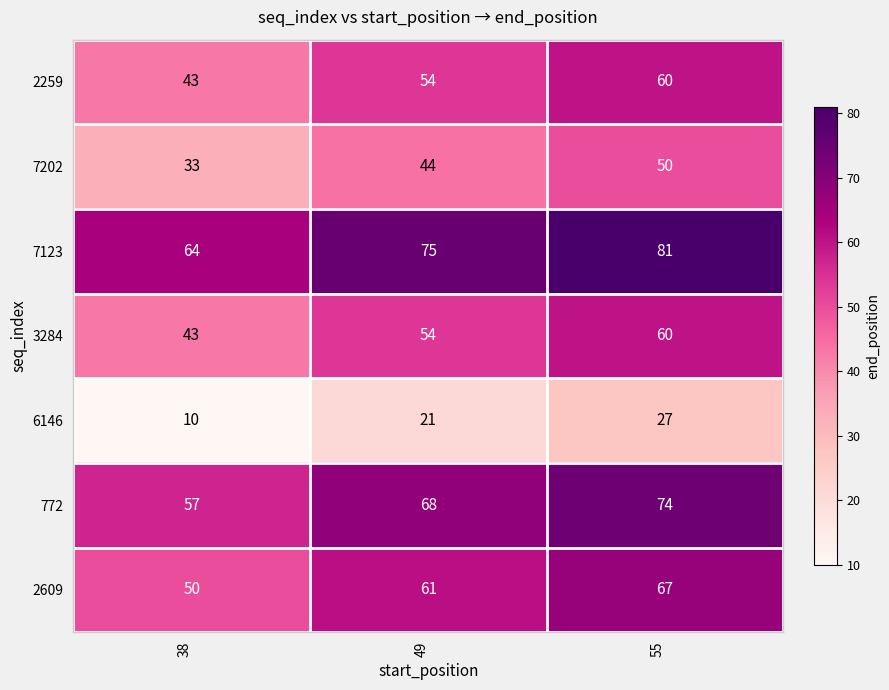

At which label does 2609 reach its peak?

55